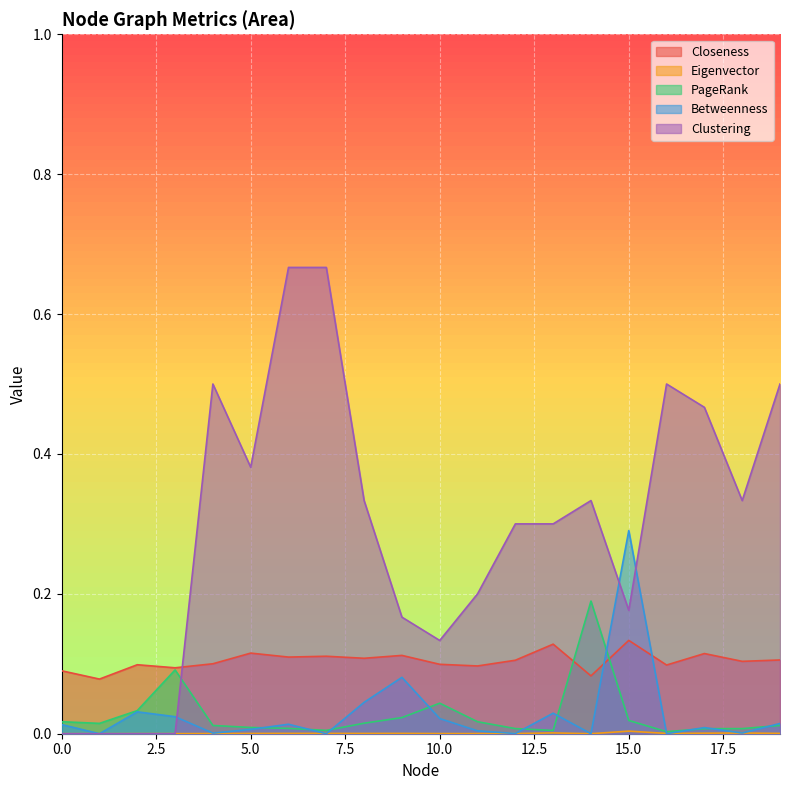

Reading left to right, list all the values displayed in this chart.

Closeness: 0=0.1	1=0.1	2=0.1	3=0.1	4=0.1	5=0.1	6=0.1	7=0.1	8=0.1	9=0.1	10=0.1	11=0.1	12=0.1	13=0.1	14=0.1	15=0.1	16=0.1	17=0.1	18=0.1	19=0.1
Eigenvector: 0=0.0	1=0.0	2=0.0	3=0.0	4=0.0	5=0.0	6=0.0	7=0.0	8=0.0	9=0.0	10=0.0	11=0.0	12=0.0	13=0.0	14=0.0	15=0.0	16=0.0	17=0.0	18=0.0	19=0.0
PageRank: 0=0.0	1=0.0	2=0.0	3=0.1	4=0.0	5=0.0	6=0.0	7=0.0	8=0.0	9=0.0	10=0.0	11=0.0	12=0.0	13=0.0	14=0.2	15=0.0	16=0.0	17=0.0	18=0.0	19=0.0
Betweenness: 0=0.0	1=0.0	2=0.0	3=0.0	4=0.0	5=0.0	6=0.0	7=0.0	8=0.0	9=0.1	10=0.0	11=0.0	12=0.0	13=0.0	14=0.0	15=0.3	16=0.0	17=0.0	18=0.0	19=0.0
Clustering: 0=0.0	1=0.0	2=0.0	3=0.0	4=0.5	5=0.4	6=0.7	7=0.7	8=0.3	9=0.2	10=0.1	11=0.2	12=0.3	13=0.3	14=0.3	15=0.2	16=0.5	17=0.5	18=0.3	19=0.5